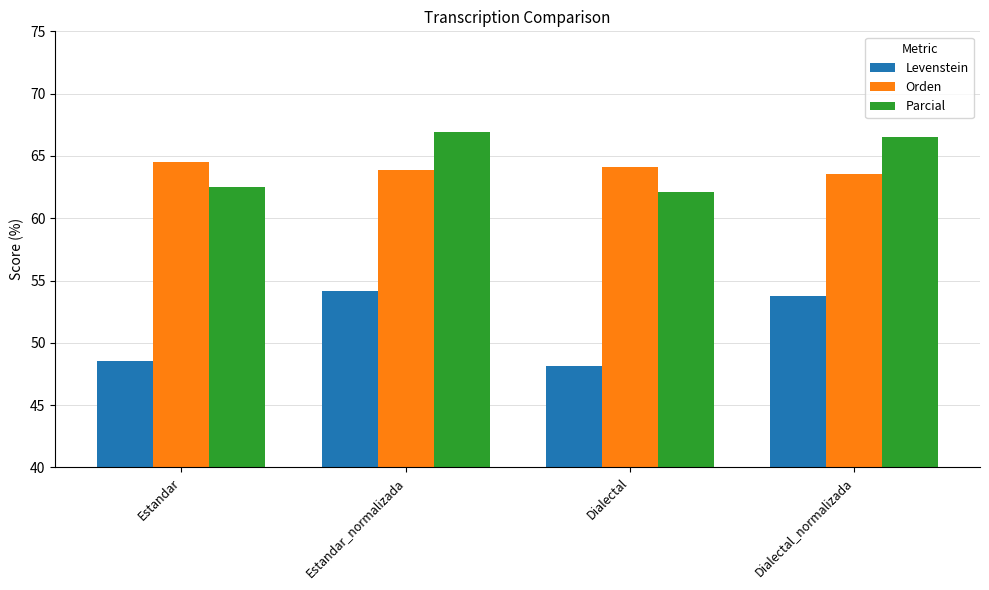

The Levenstein series shows 80.2 at Dialectal_normalizada. True or false?

False